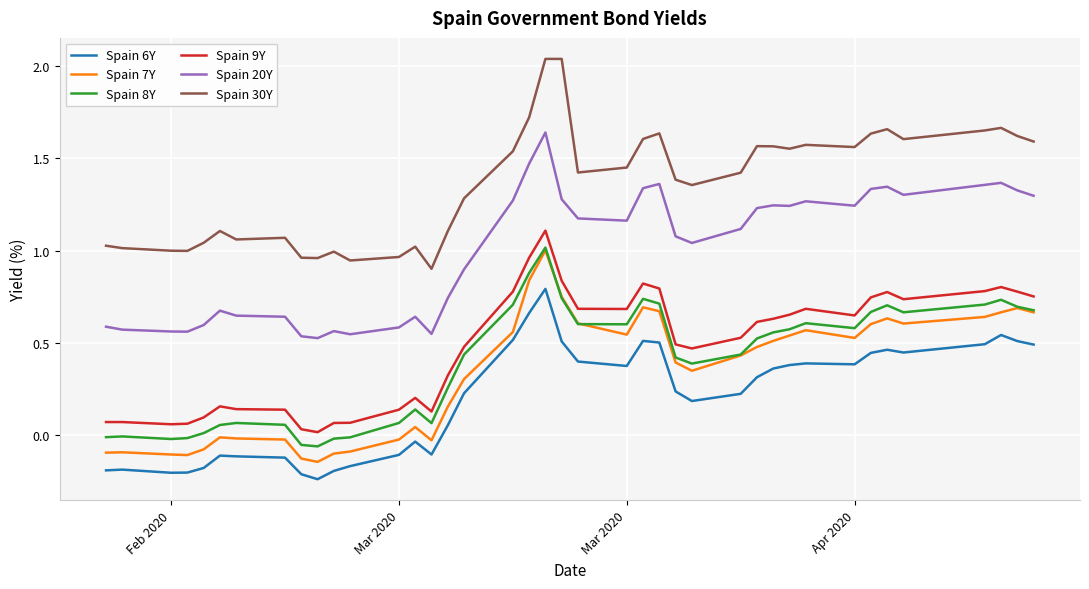

How many series are shown in this chart?

6